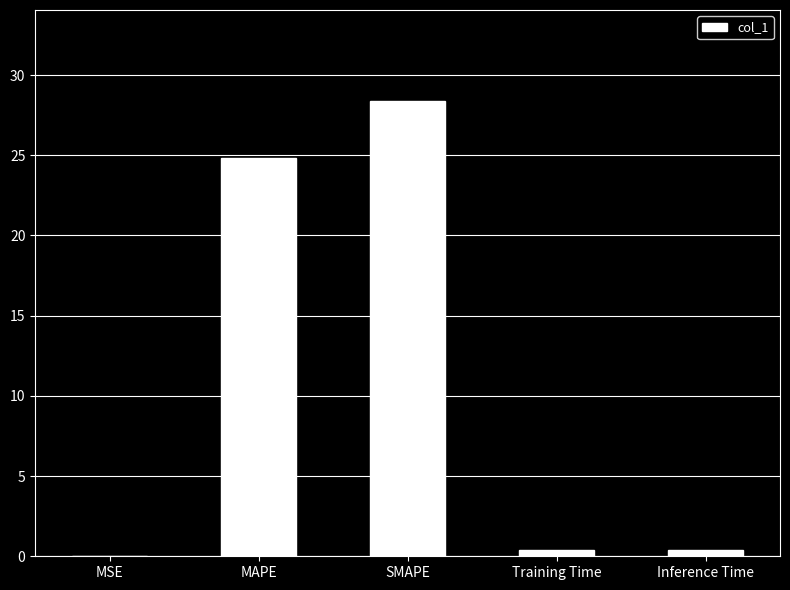

Where is the data nearest to the value 14?

MAPE